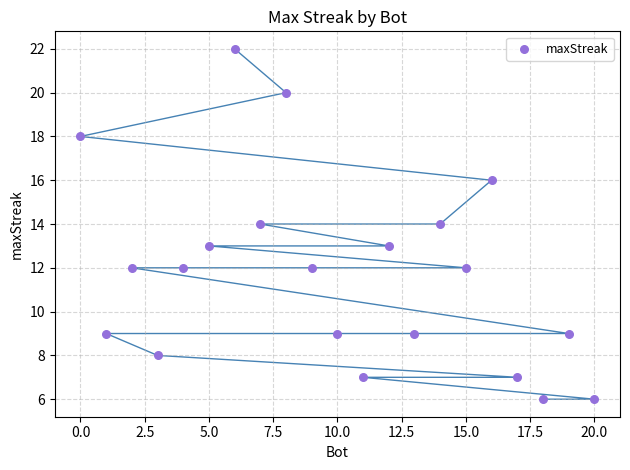

What is the range of X values (max minus min)?

20